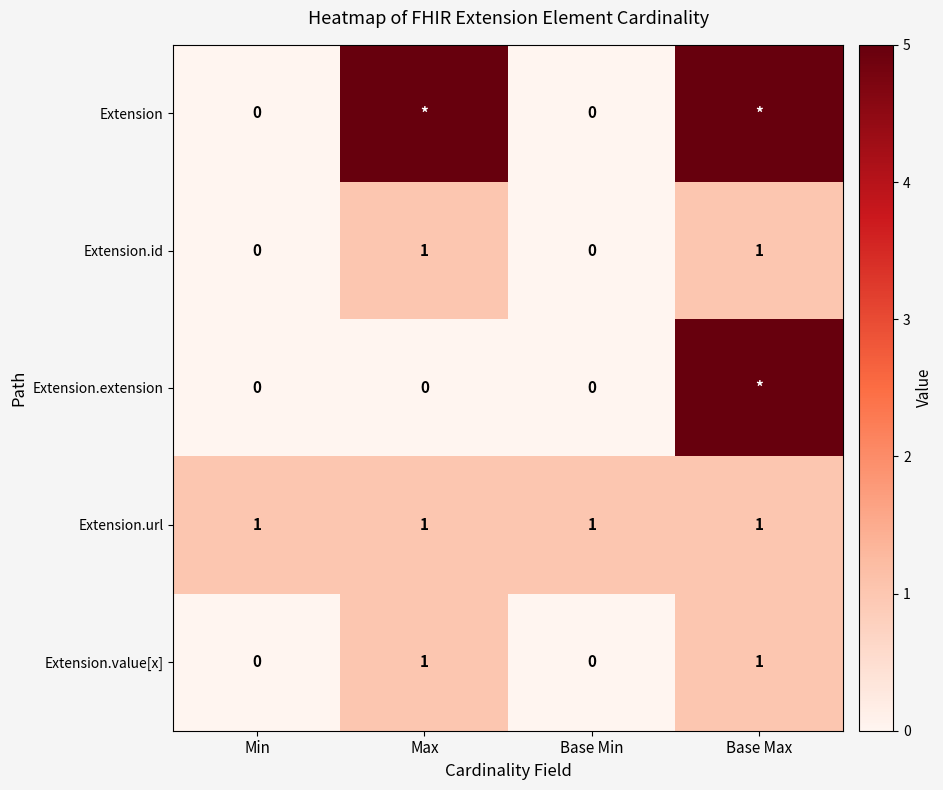

The value of Extension.url at Min is 2. True or false?

False